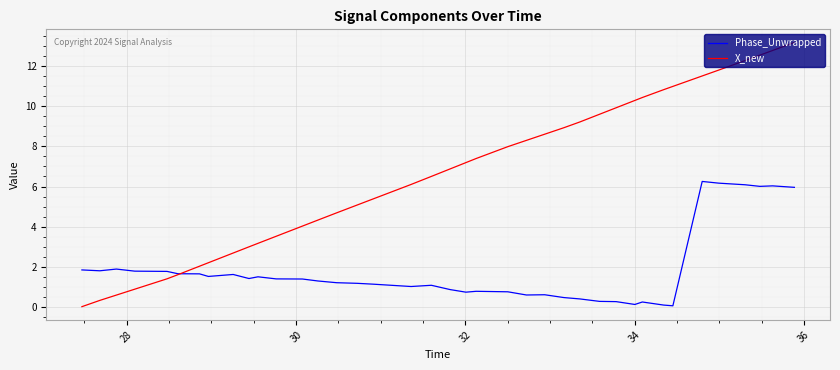

What is the maximum value shown in the chart?

13.2